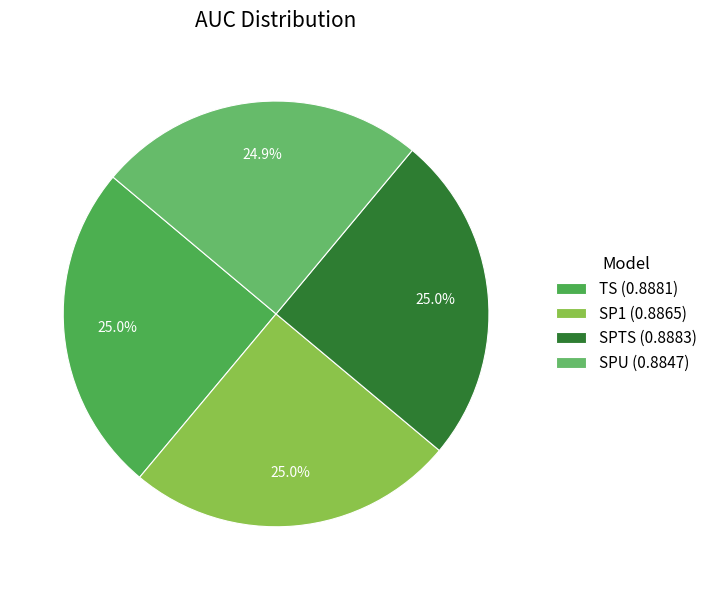

To the nearest percent, what is the average slice percentage?

25%